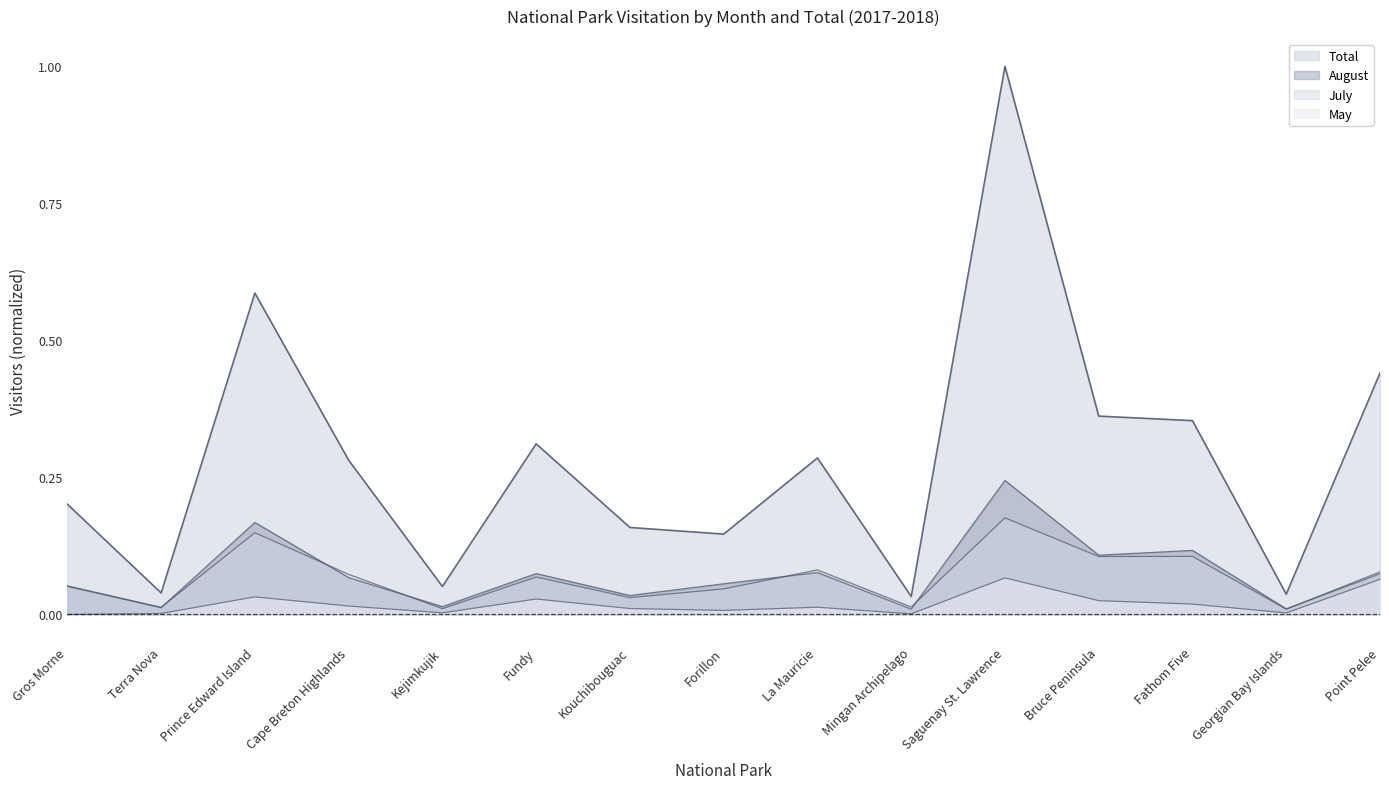

At how many categories does at least one series exceed 0?

15